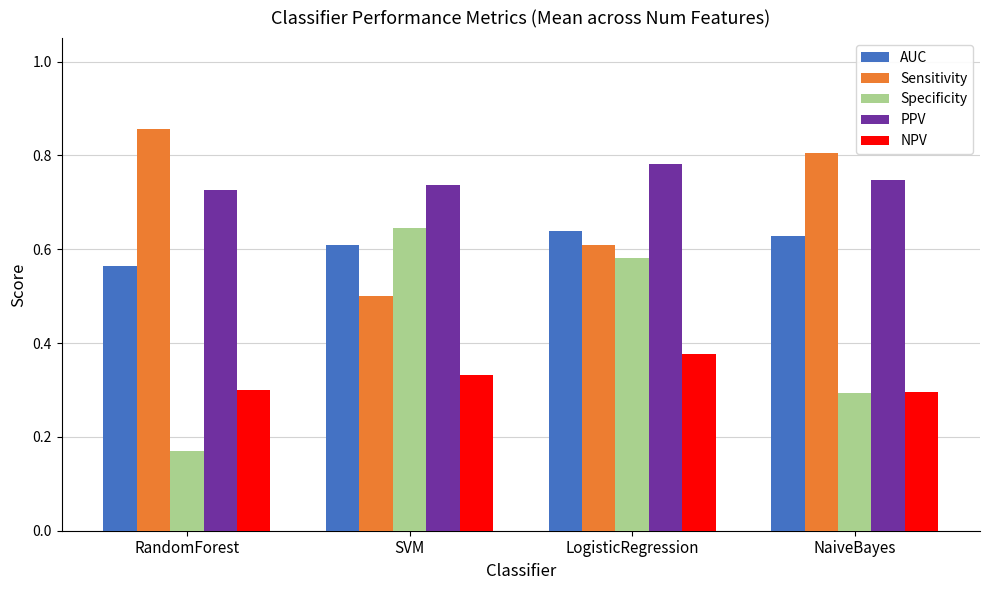

Rank the series at LogisticRegression from lowest to highest value.

NPV, Specificity, Sensitivity, AUC, PPV